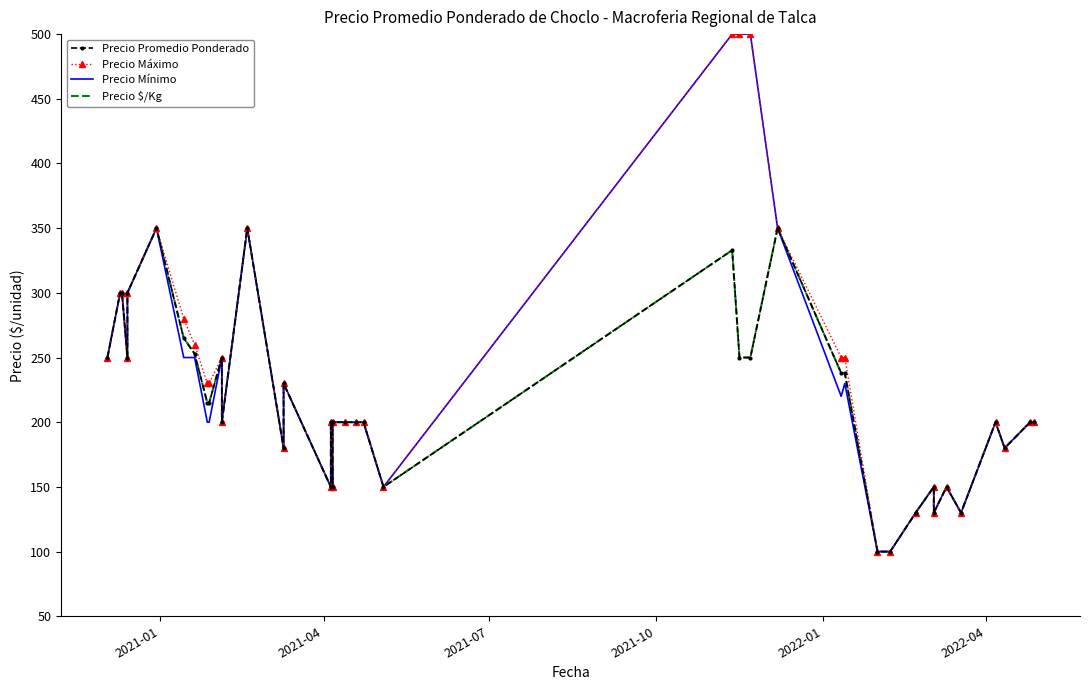

What is the greatest value displayed?

500